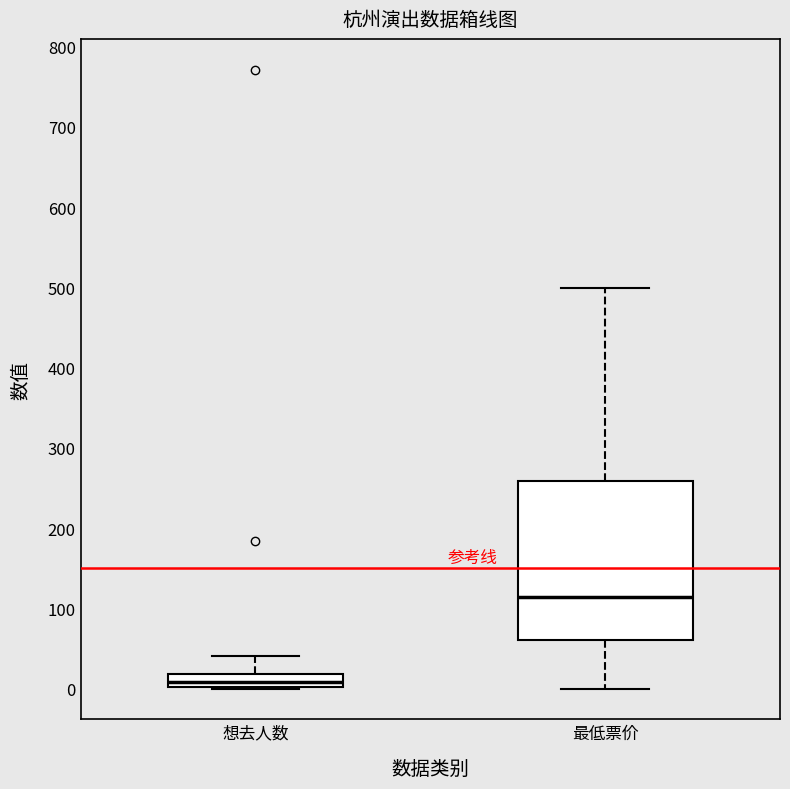

Where does the upper whisker of the box for 最低票价 end on the y-axis? The values are not printed on the chart, so give them approximately, as read against the axis.

500